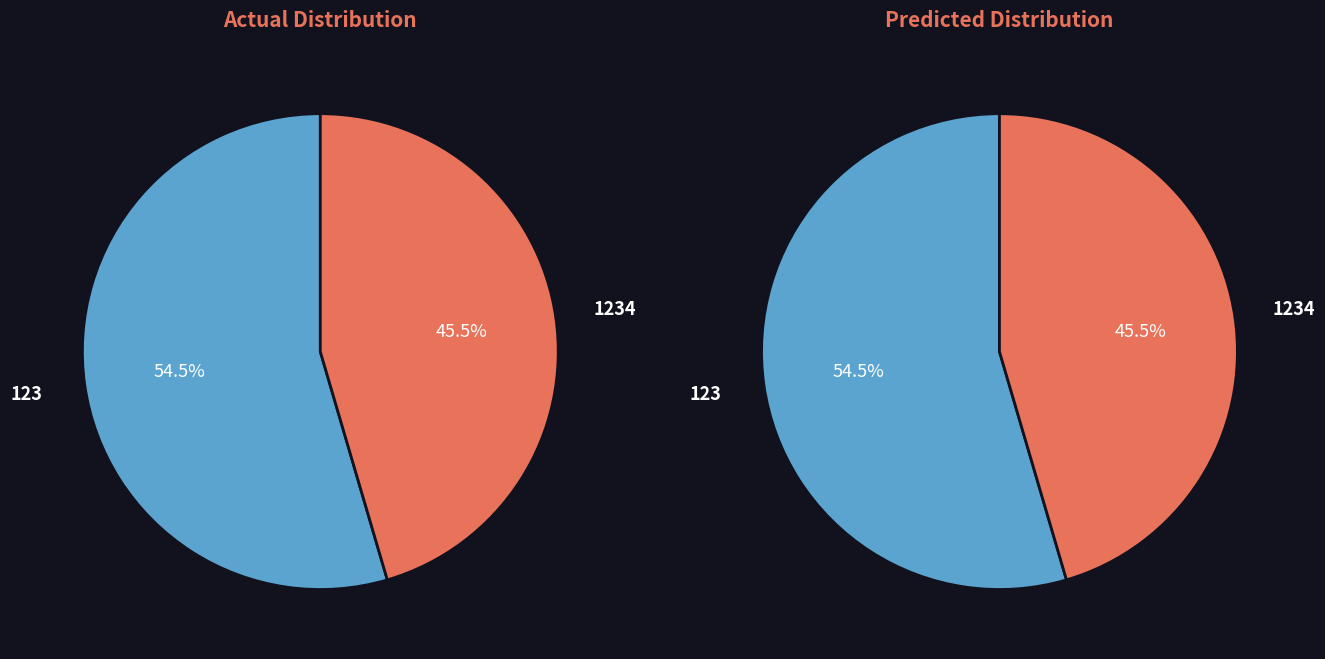

Rank the categories by value from lowest to highest.

1234, 123